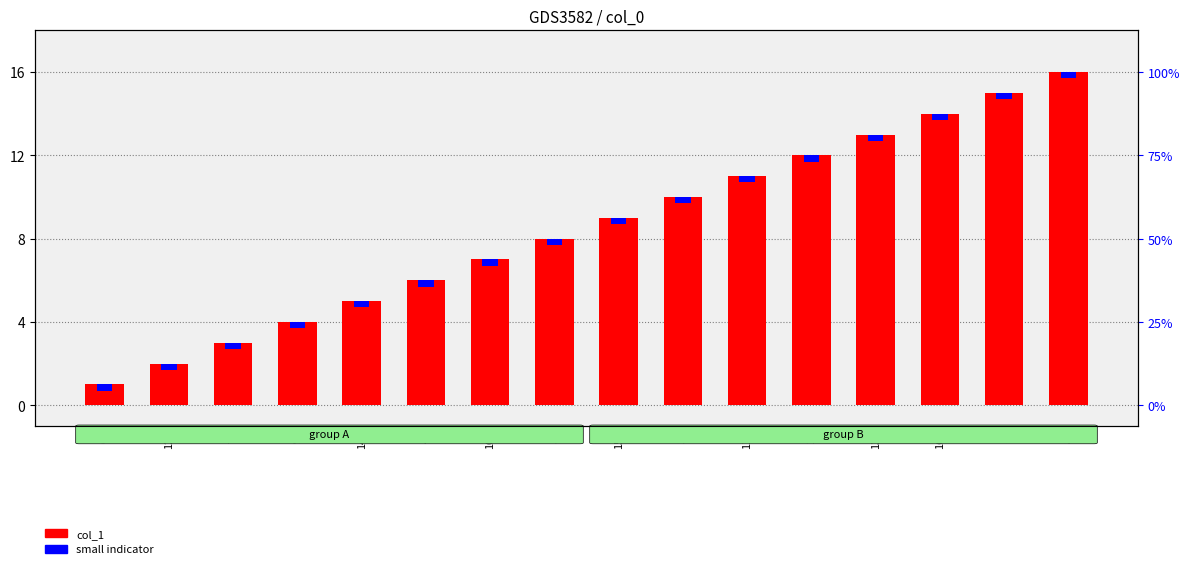

What is the label of the 8th bar from the right?

15